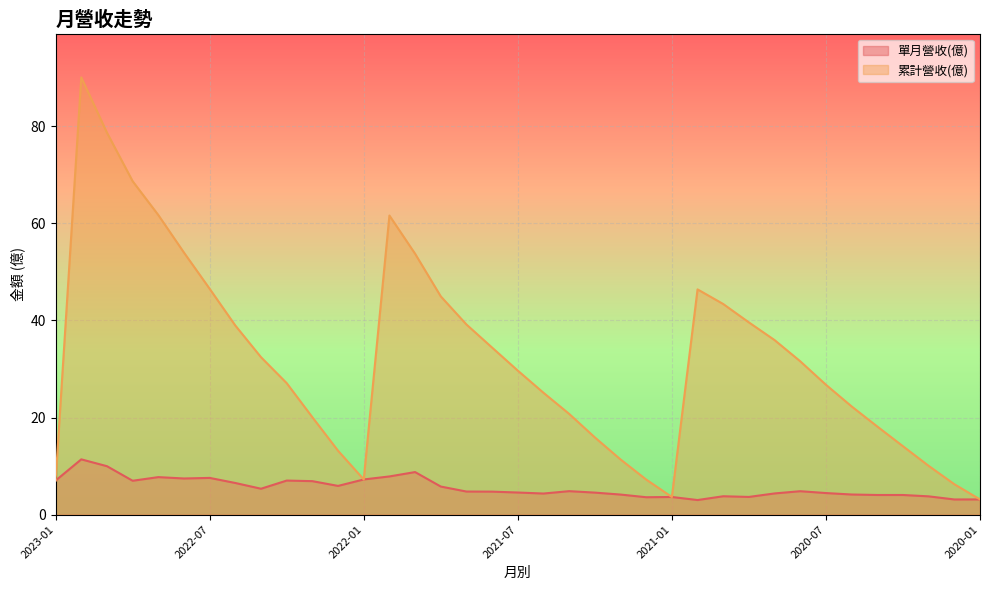

What is the label of the 12th point from the right?

2020-12